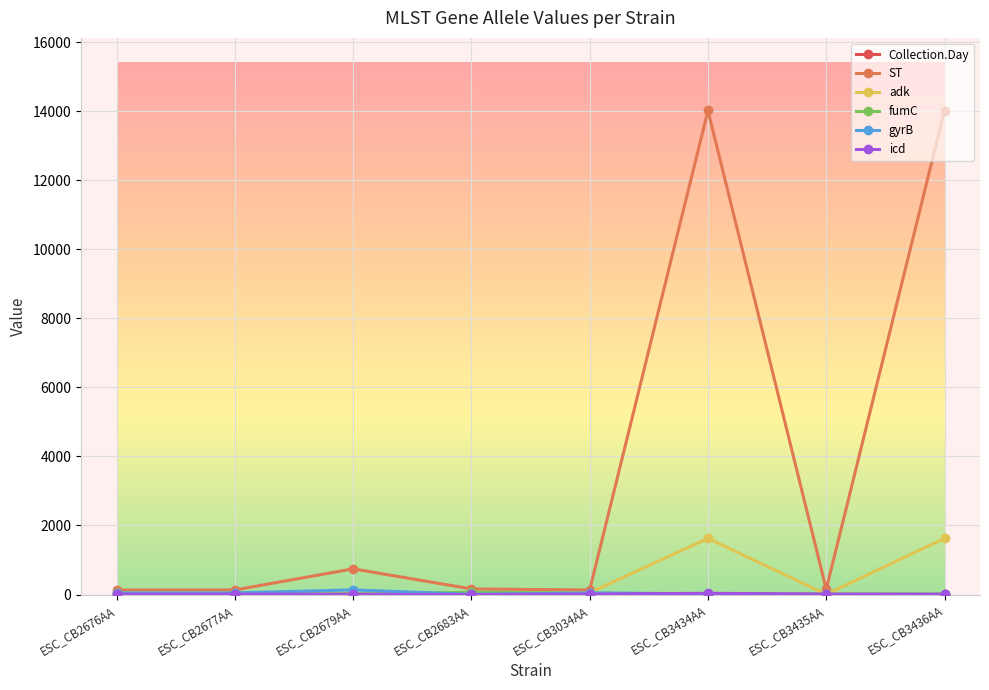

Does the chart have visible grid lines?

Yes